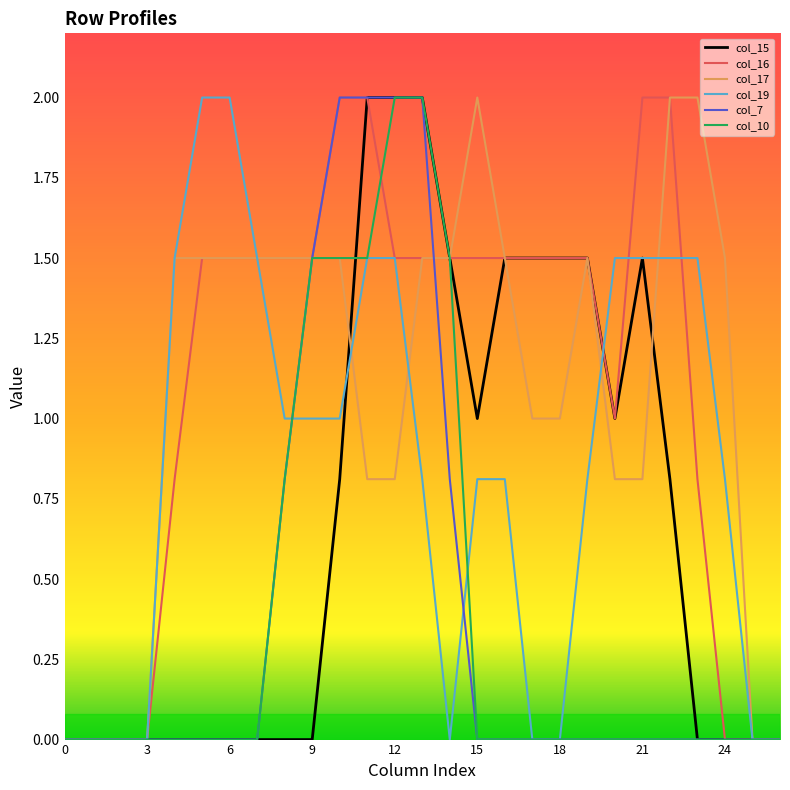

What is the highest value of the col_7 series?

2.0